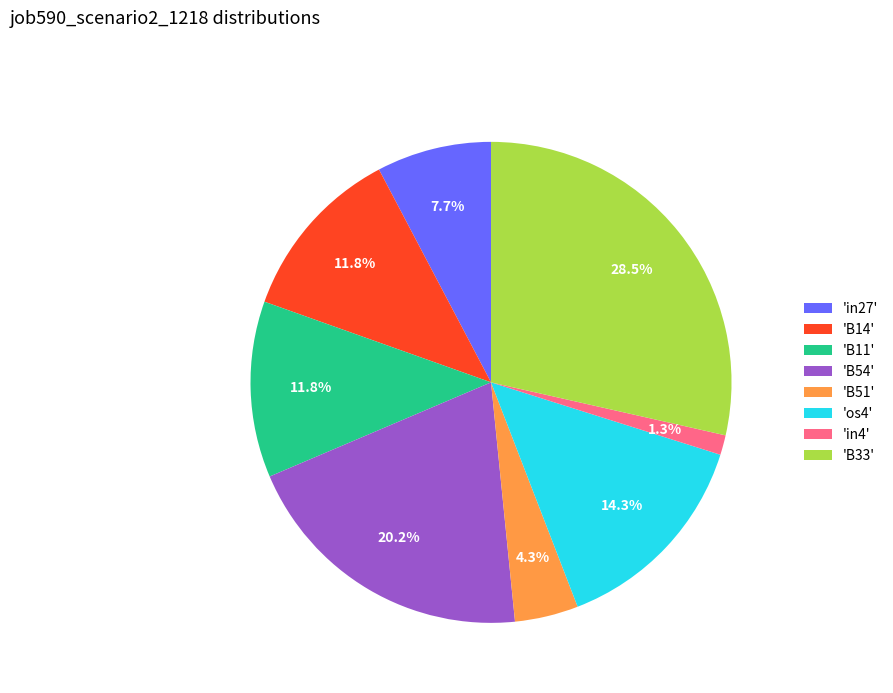

Which has a higher value, 'os4' or 'B33'?

'B33'